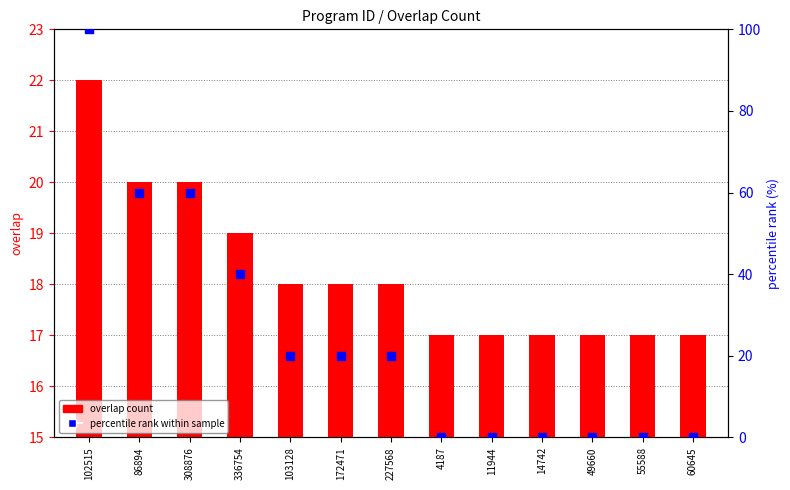

Which series has the largest total across all categories?

percentile rank within sample